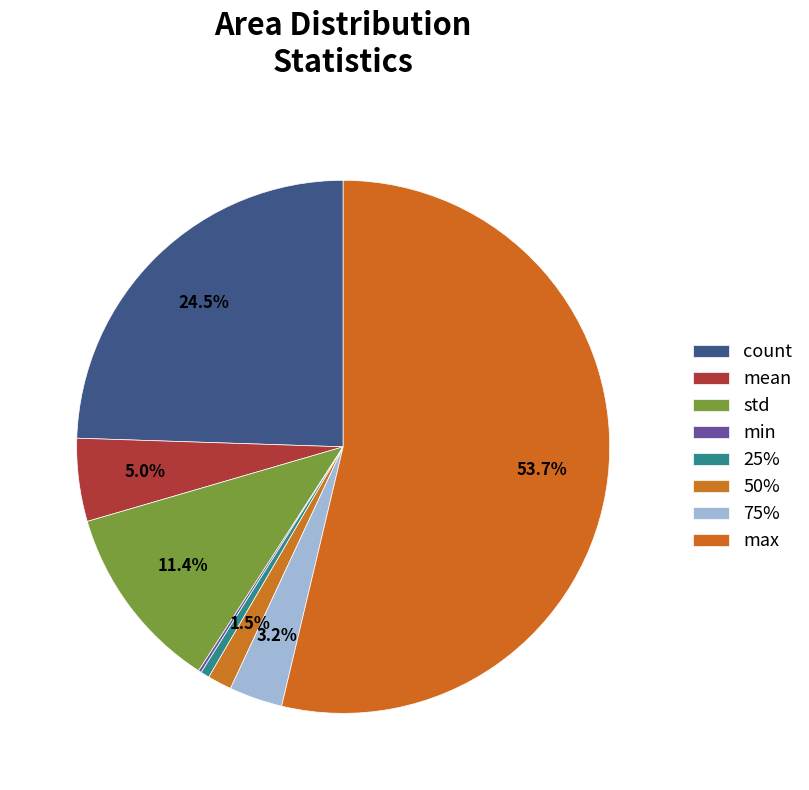

Is it true that std is 6% of the pie?

False